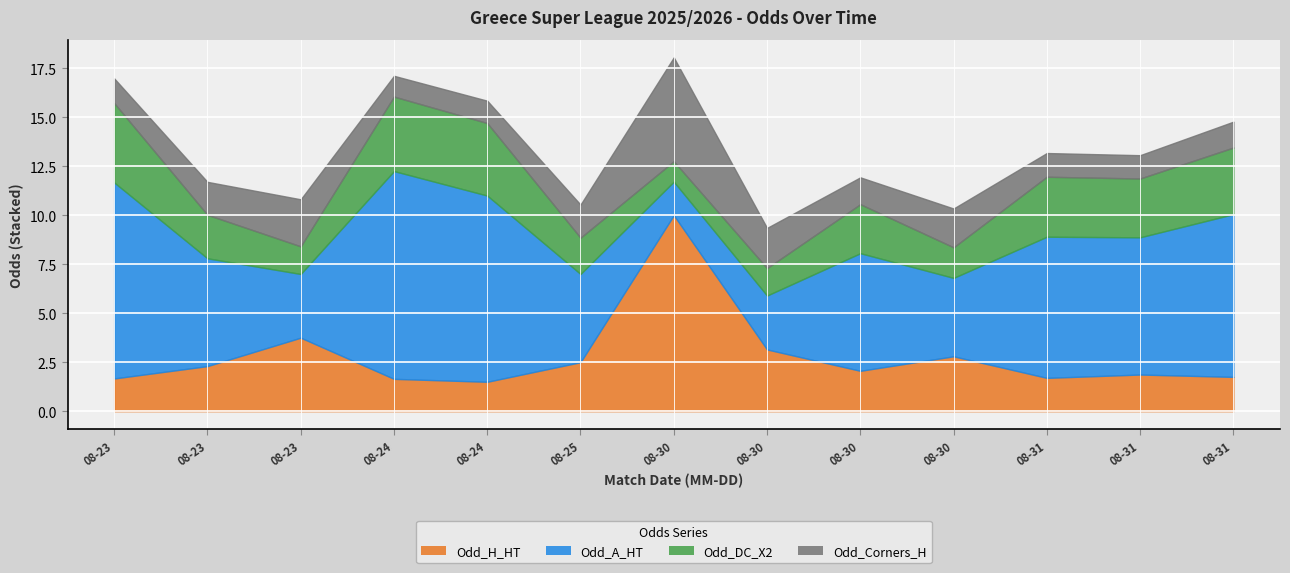

Which series has the widest spread of values?

Odd_A_HT